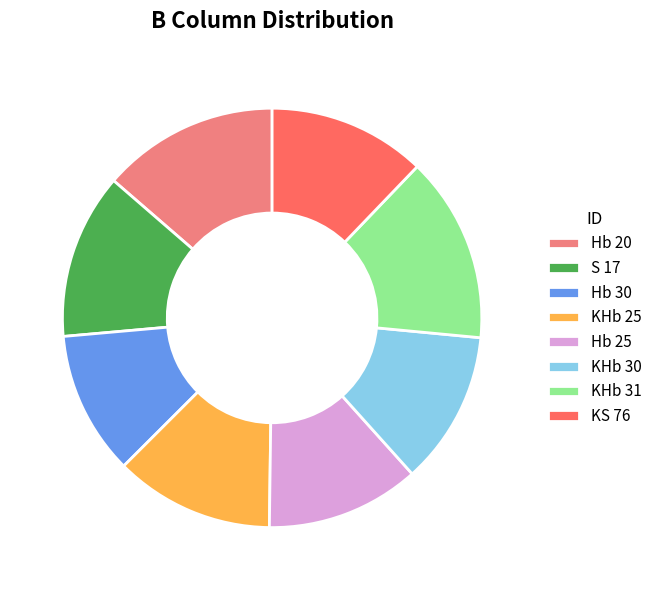

How many slices are in this pie chart?

8